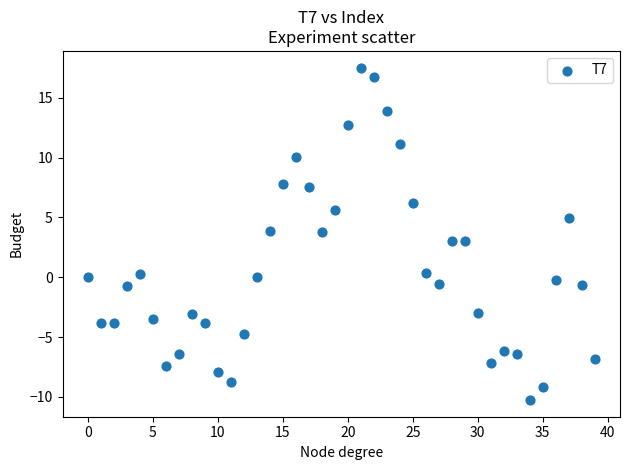

What is the range of Y values (max minus min)?

27.8